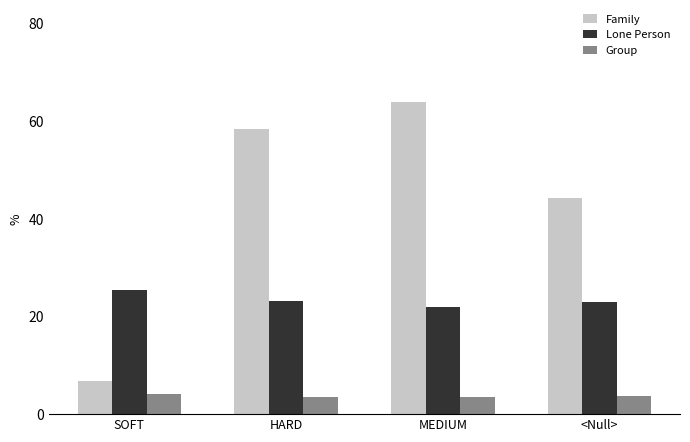

What is the label of the 1st bar from the left?

SOFT